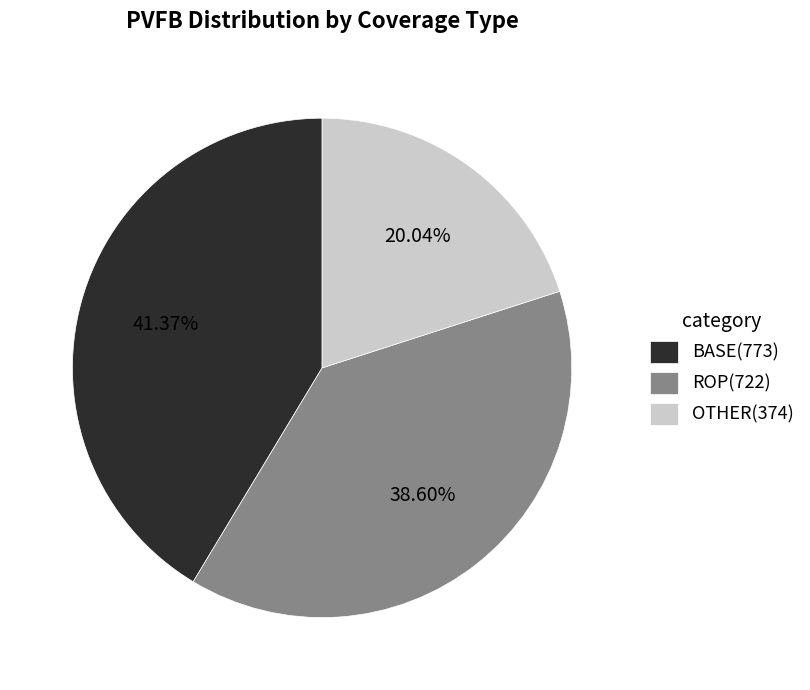

Is BASE the majority of the pie?

No